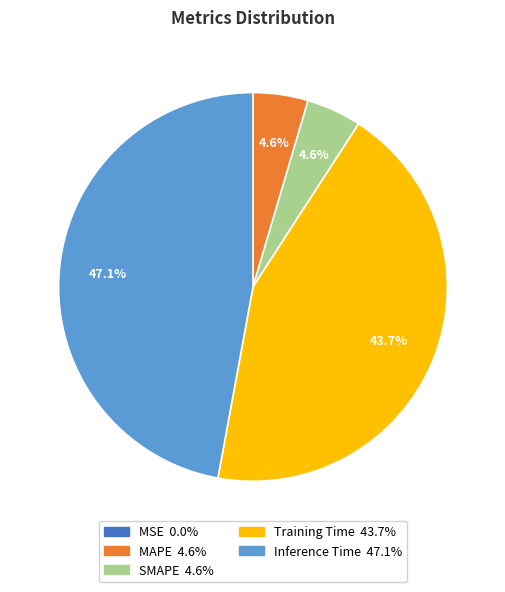

What is the largest slice in the pie chart?

Inference Time